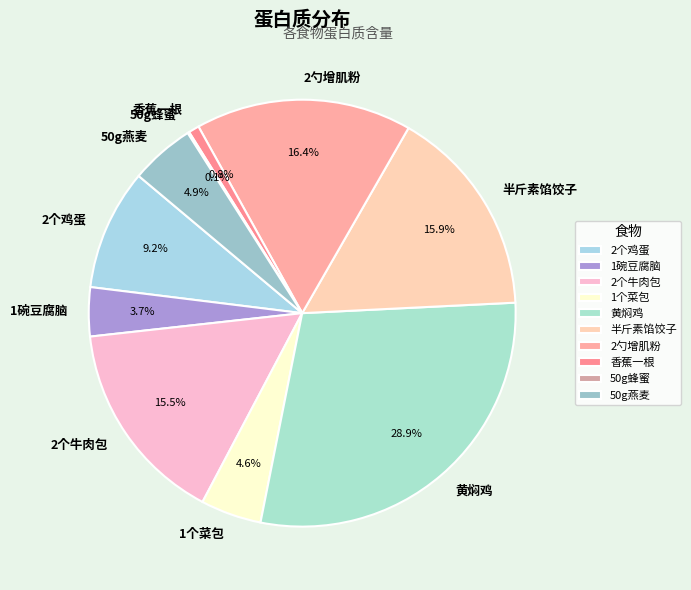

Is it true that 香蕉一根 is 1% of the pie?

True